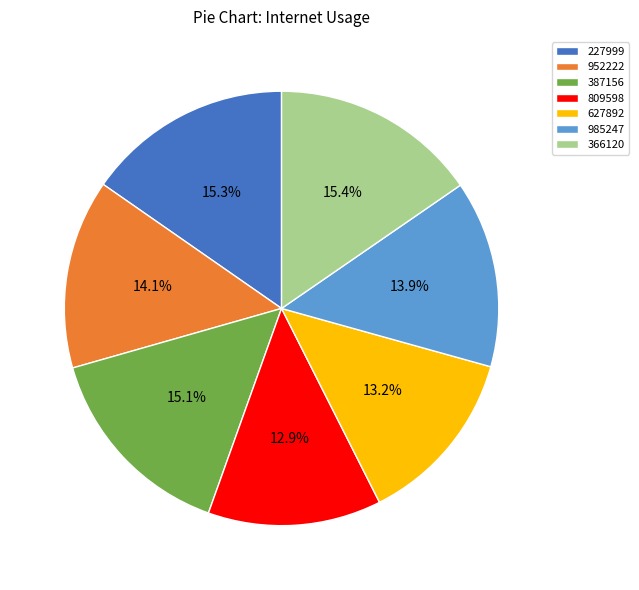

How many slices are in this pie chart?

7